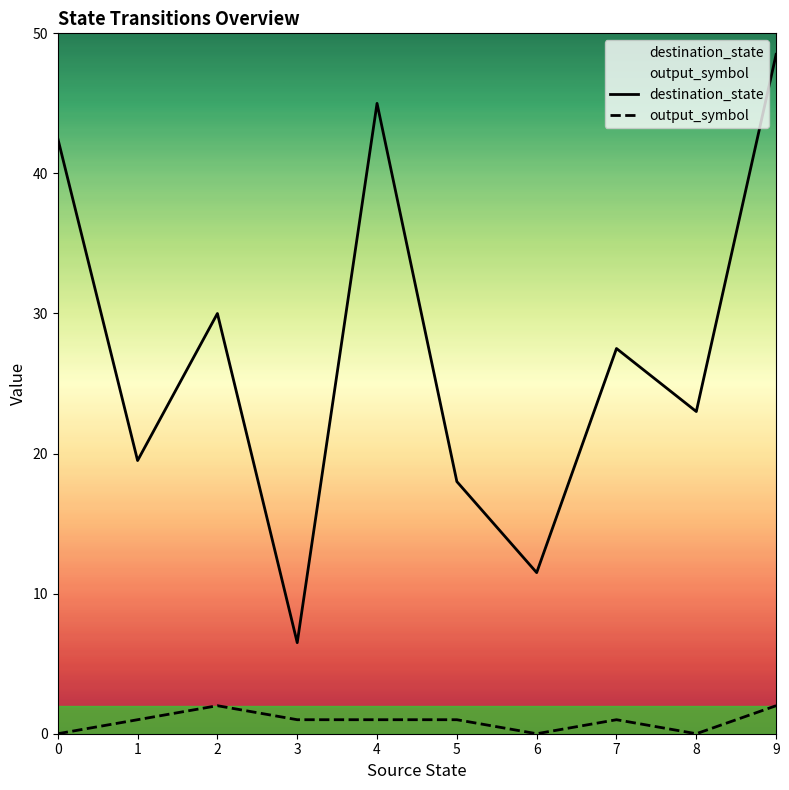

What are all the series names shown in the legend?

destination_state, output_symbol